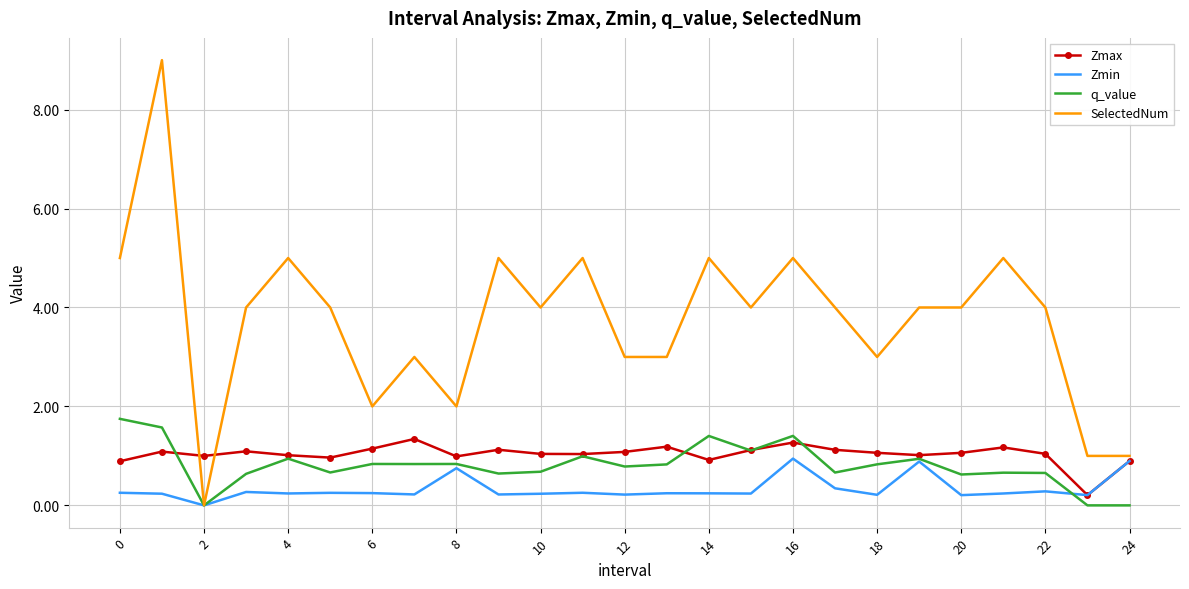

True or false: SelectedNum and Zmax intersect in this chart.

True